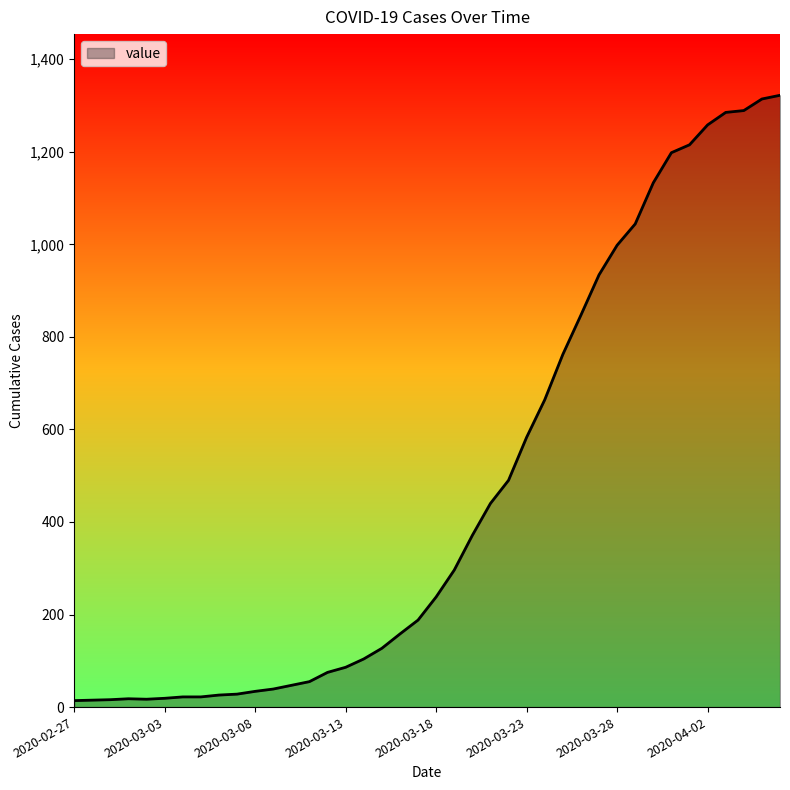

What is the maximum value shown in the chart?

1322